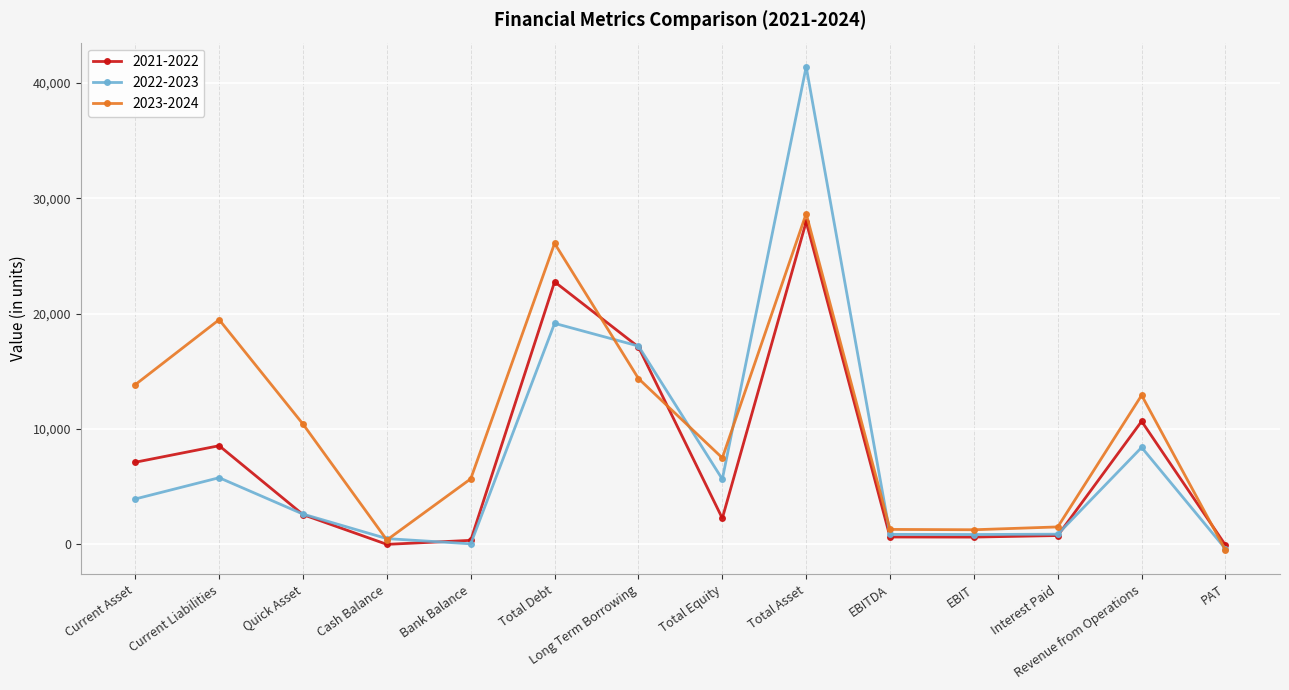

How many categories are shown in the chart?

14